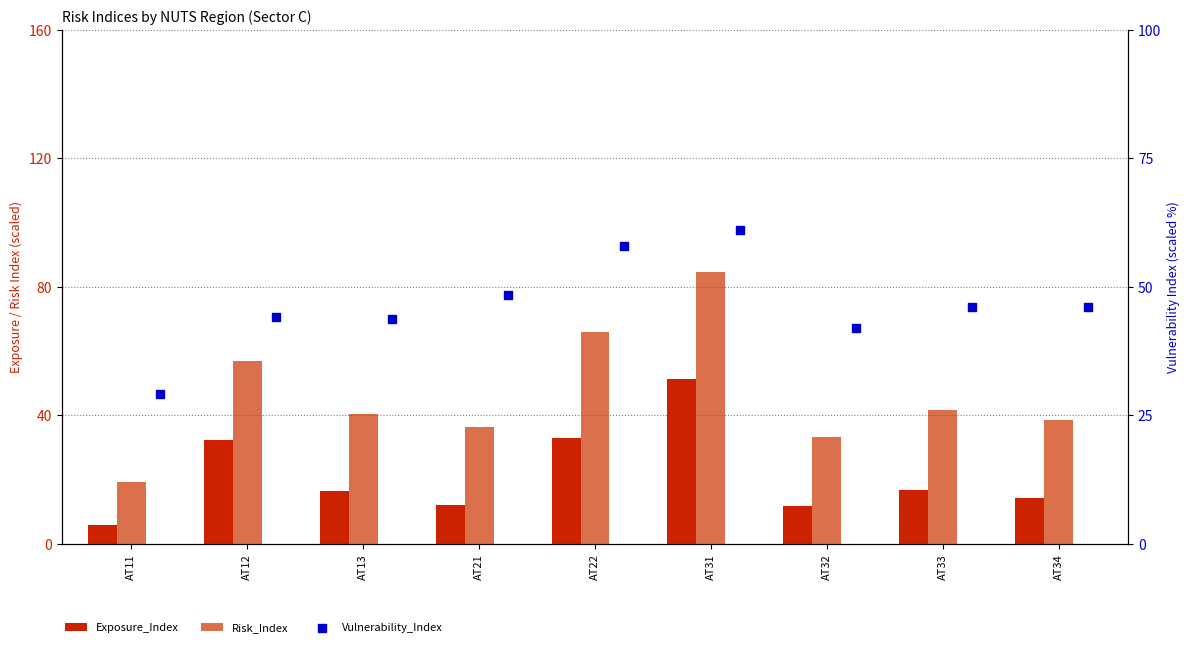

Which series has the largest total across all categories?

Vulnerability_Index